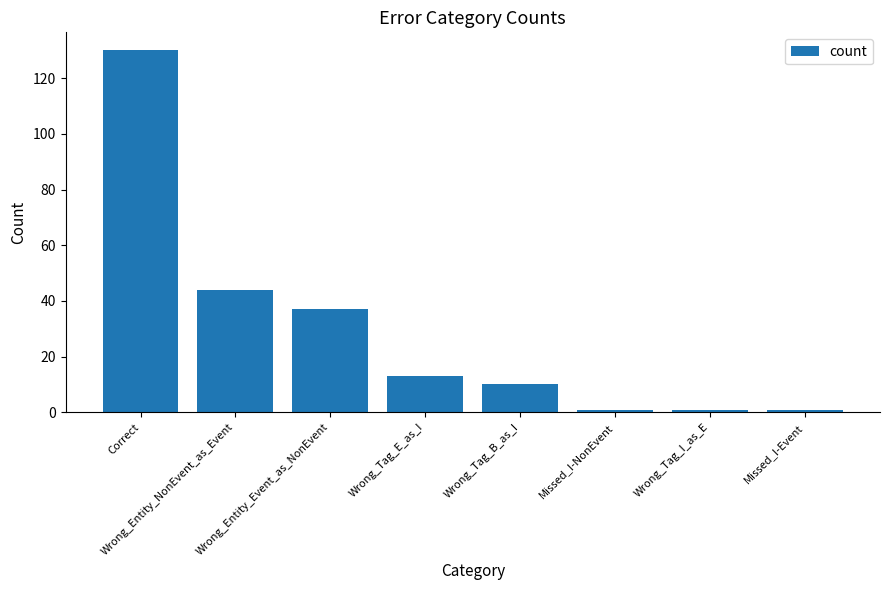

How many categories are shown in the chart?

8